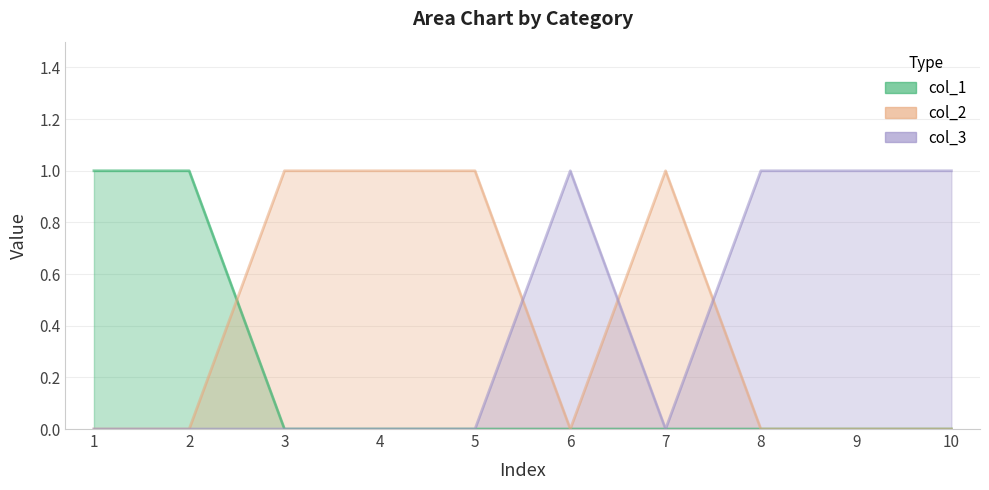

The col_2 series shows 0 at 10. True or false?

False